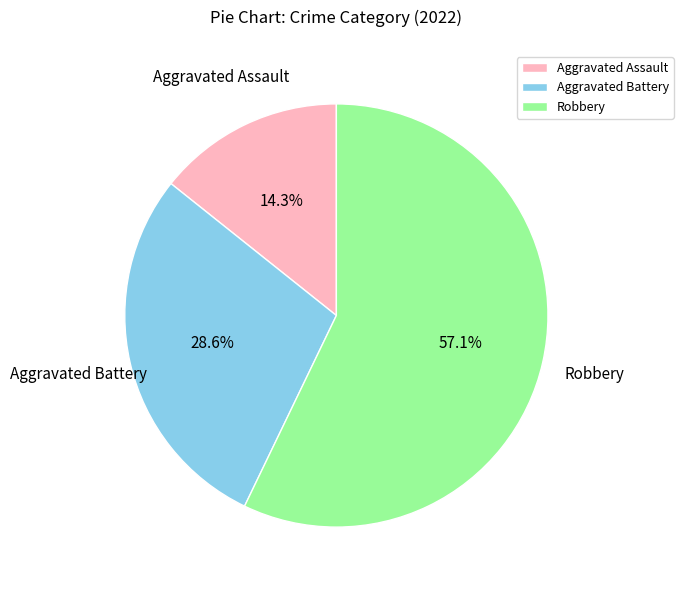

How much of the chart is everything except Robbery?

42.9%